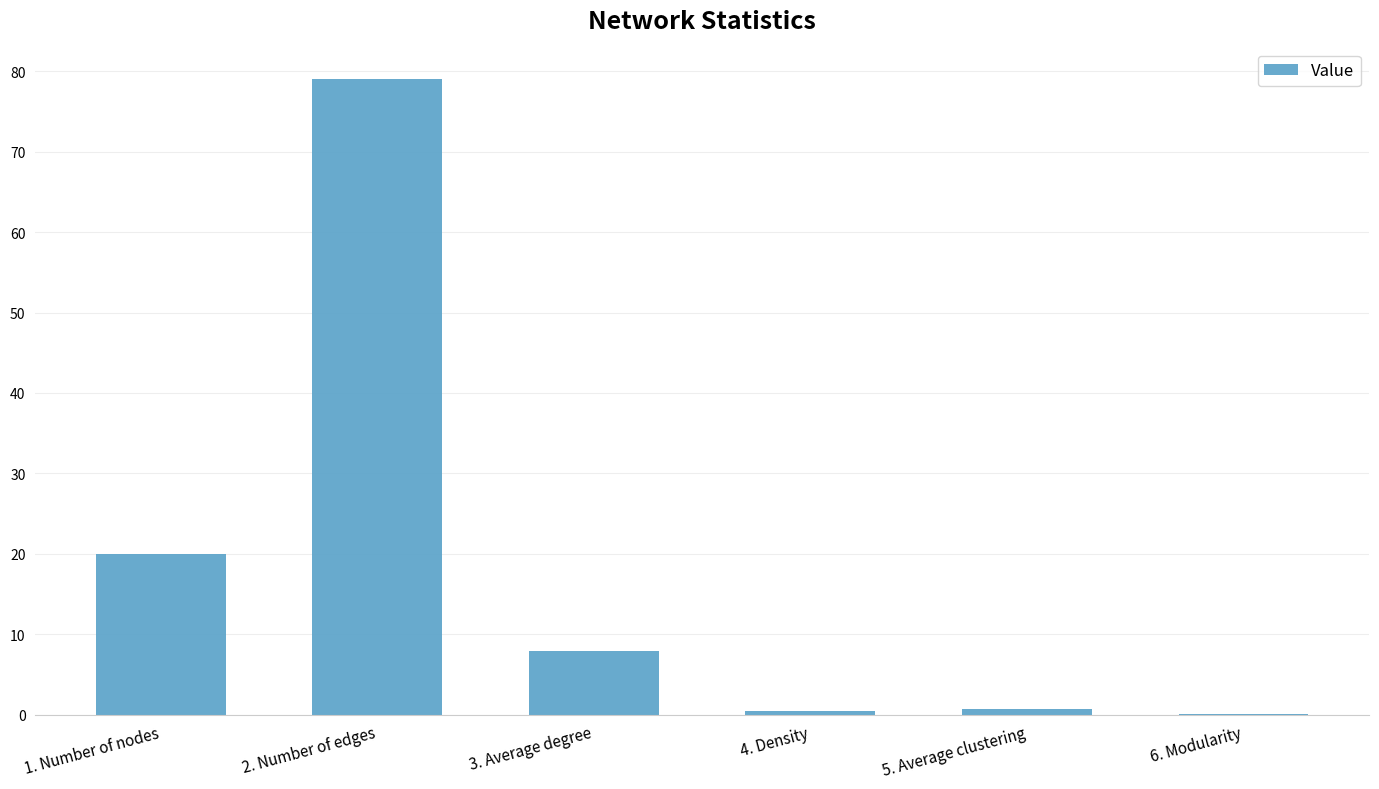

What is the difference between the values at 6. Modularity and 4. Density?

0.3